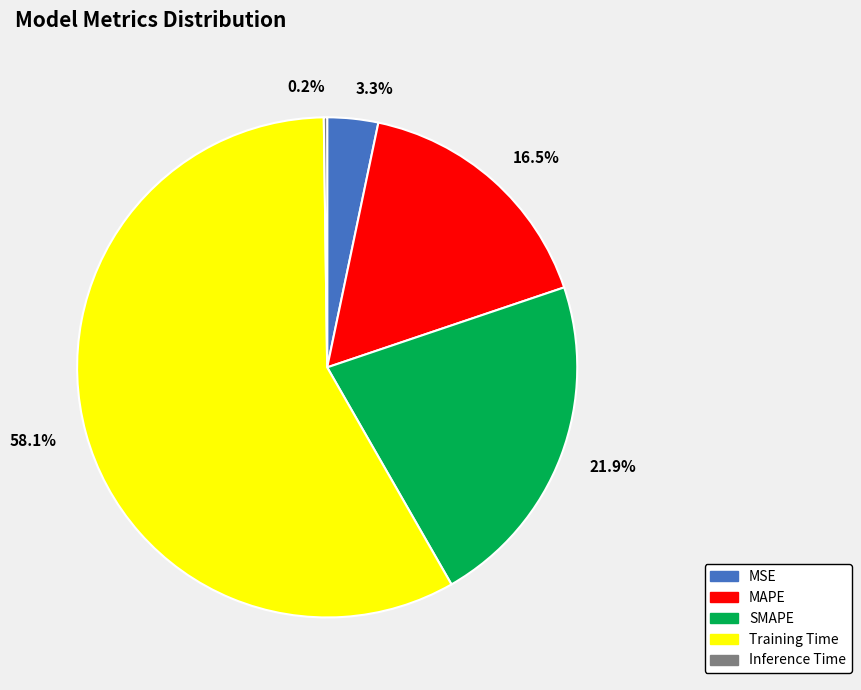

How much of the chart is everything except MAPE?

83.5%